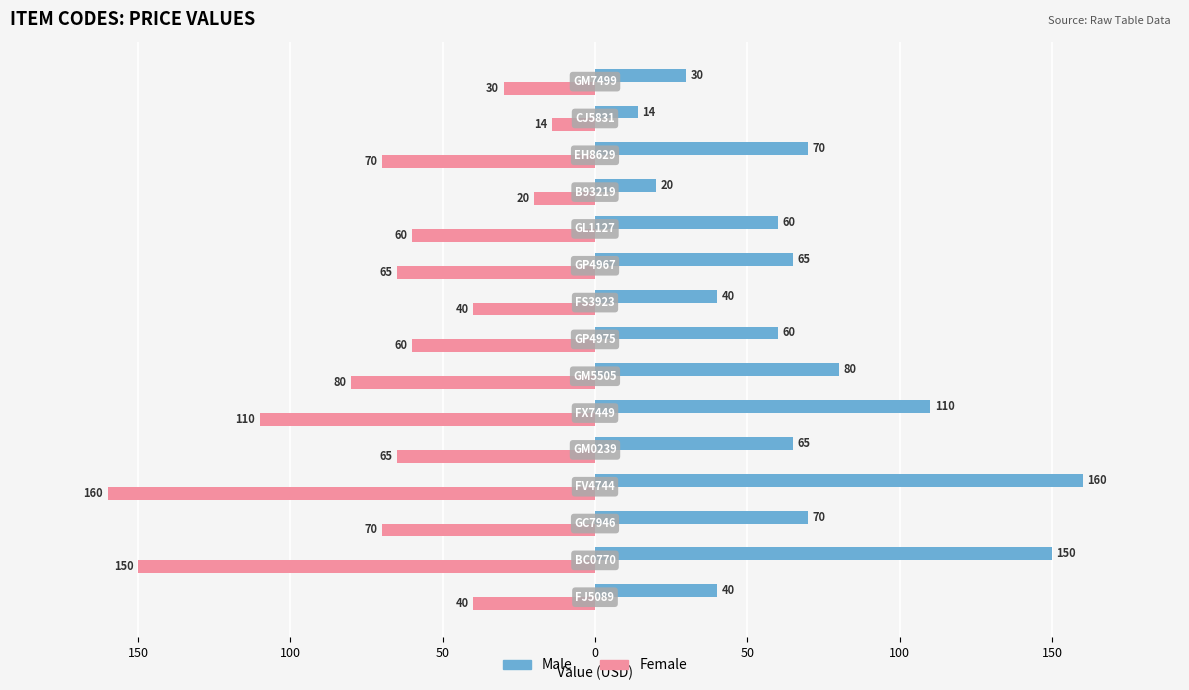

Which series has the widest spread of values?

Male